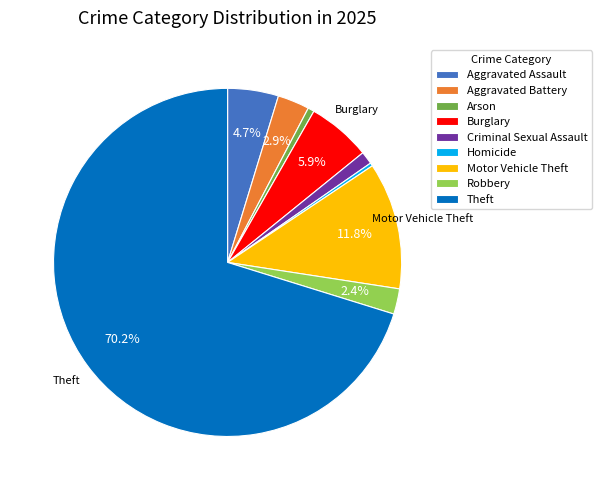

To the nearest percent, what percentage of the pie is Theft?

70%